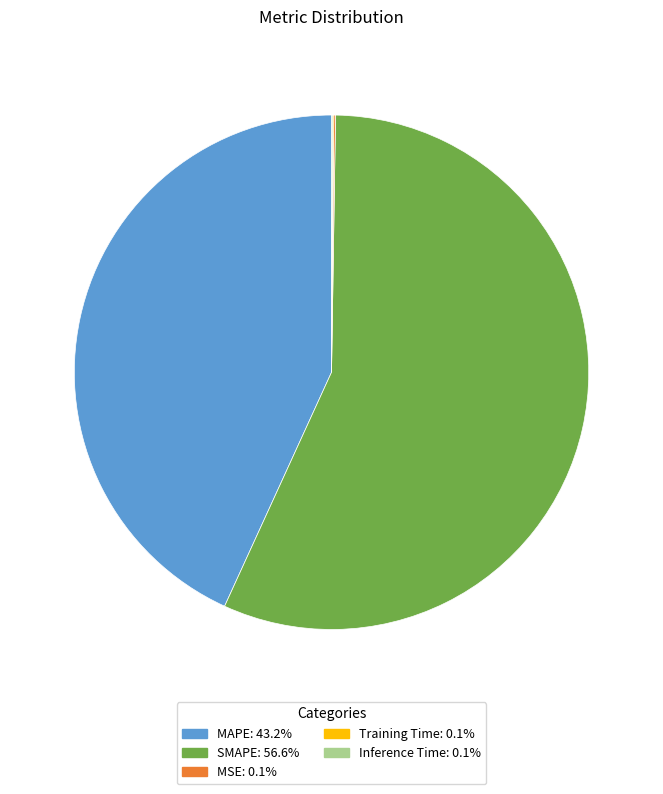

Which category accounts for the majority?

SMAPE